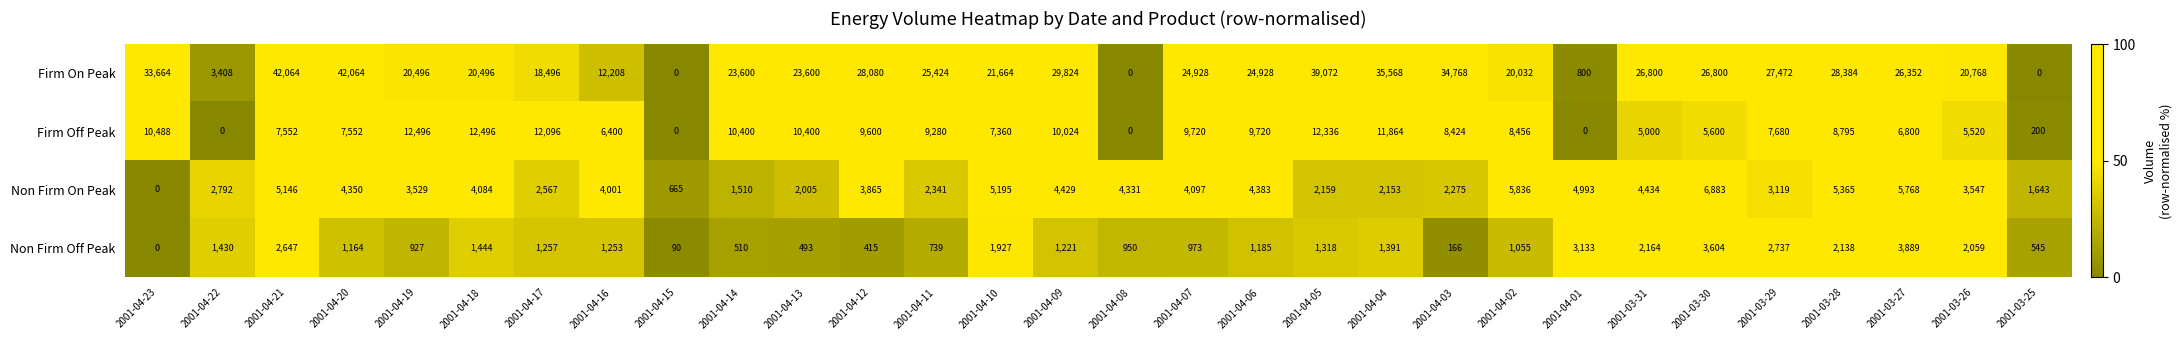

The value of Non Firm Off Peak at 2001-04-16 is 1253. True or false?

True